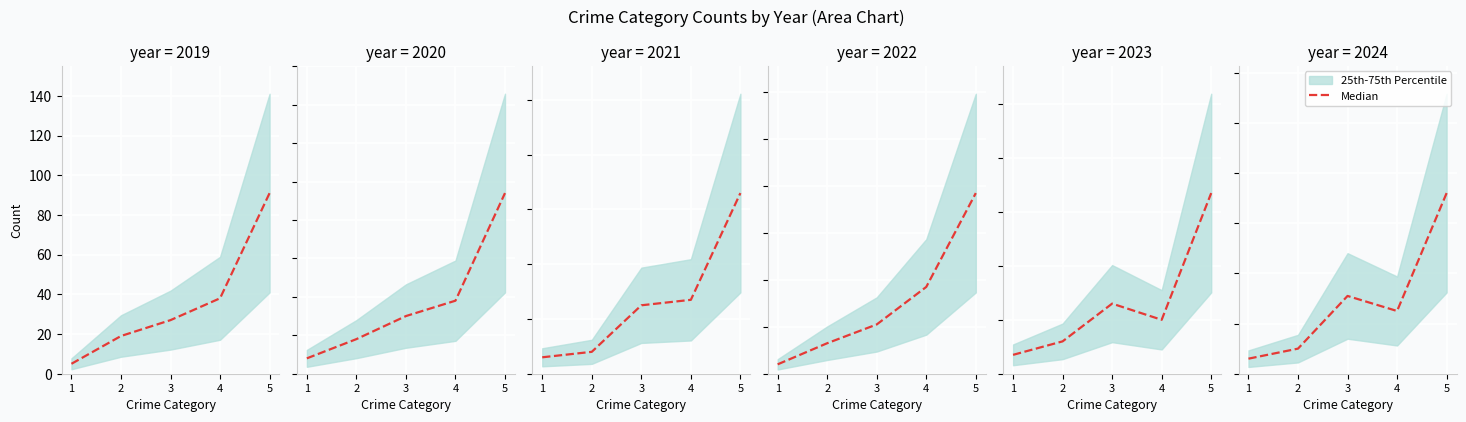

Count the number of categories in the chart.

5